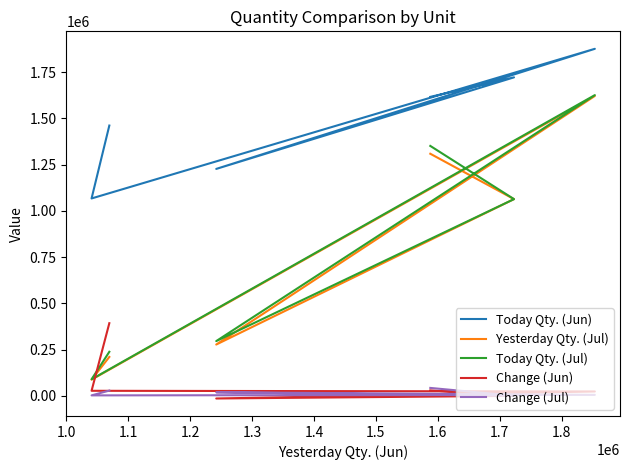

The Yesterday Qty. (Jul) series shows 326772 at 0.9. True or false?

False